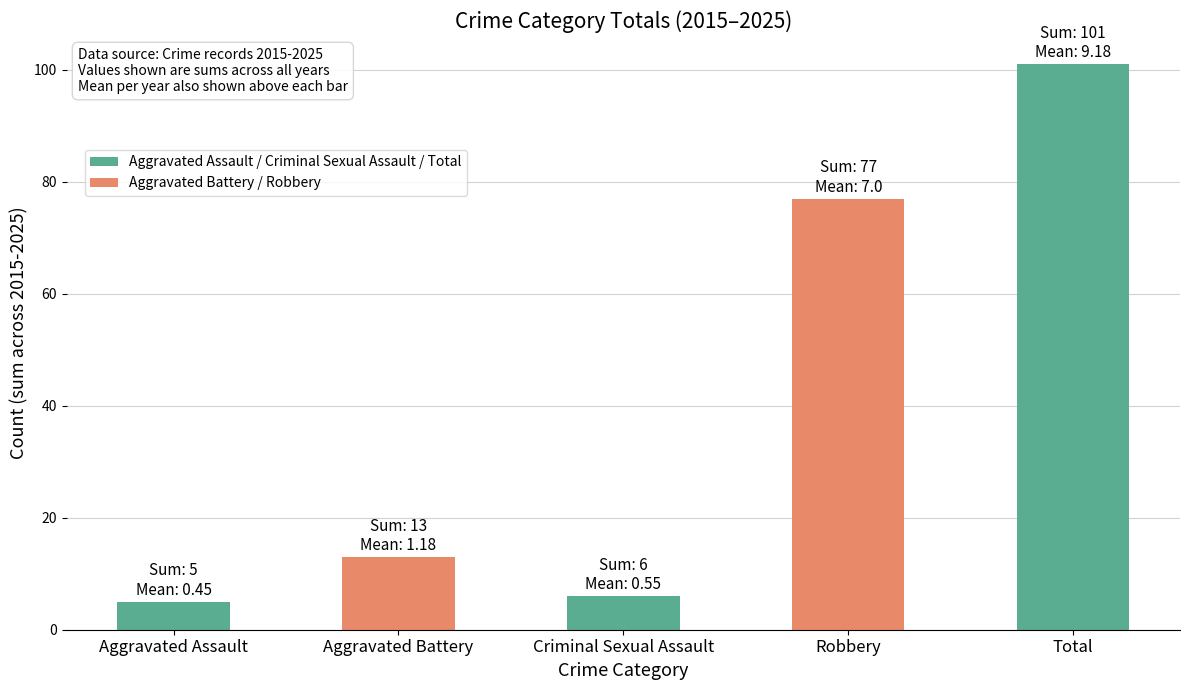

At which category does the chart reach its peak across all series?

Total